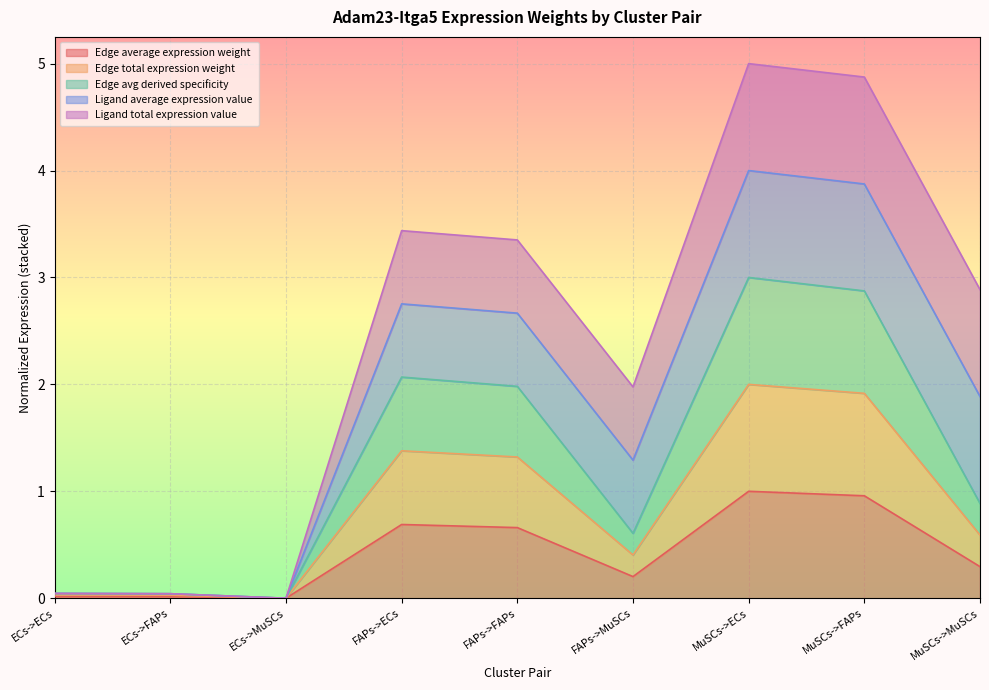

True or false: Edge average expression weight and Edge total expression weight intersect in this chart.

False